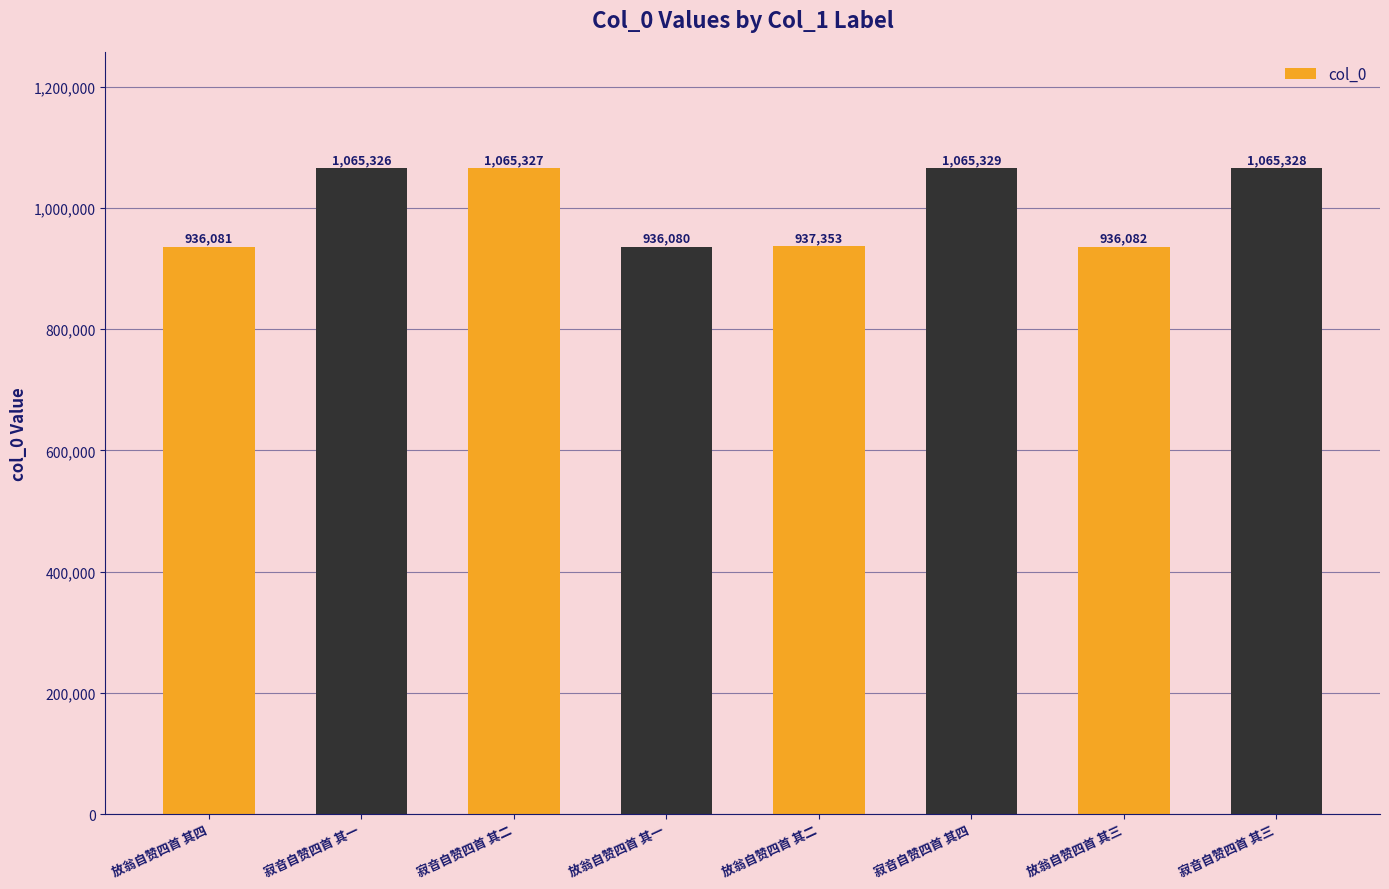

Rank the categories by value from lowest to highest.

放翁自赞四首 其一, 放翁自赞四首 其四, 放翁自赞四首 其三, 放翁自赞四首 其二, 寂音自赞四首 其一, 寂音自赞四首 其二, 寂音自赞四首 其三, 寂音自赞四首 其四